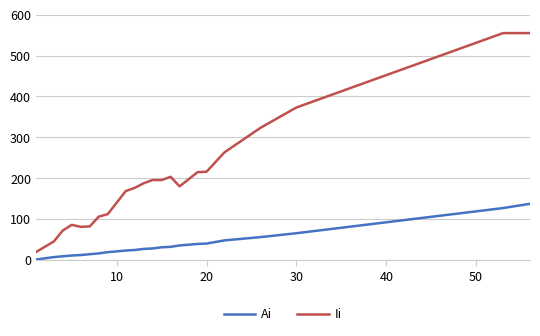

Which series has the largest range (max minus min)?

Ii